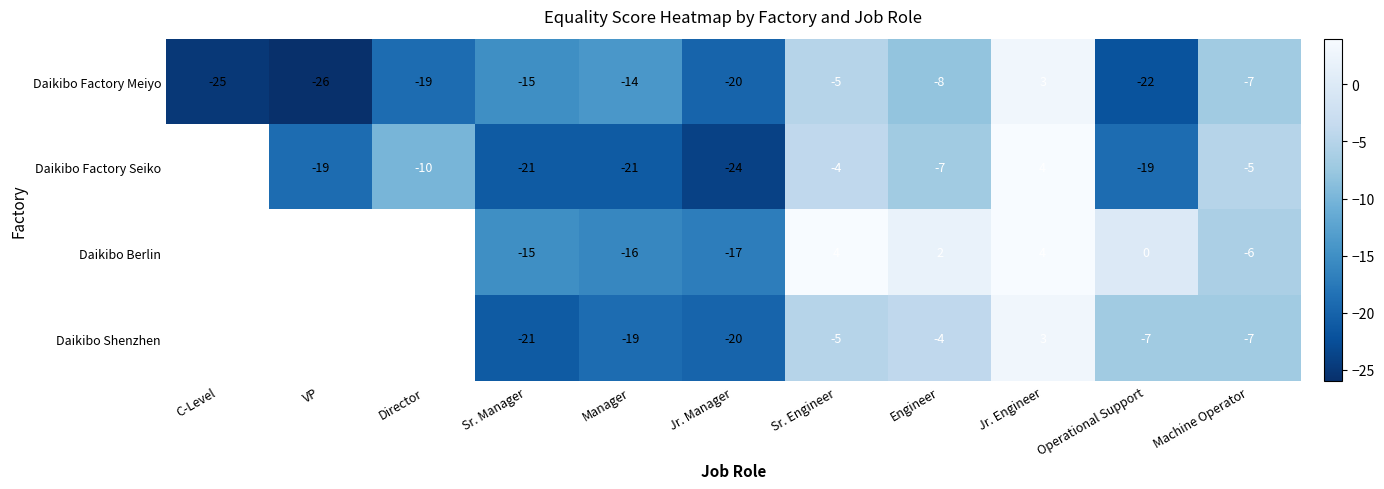

At which category is the sum across all series the highest?

Jr. Engineer